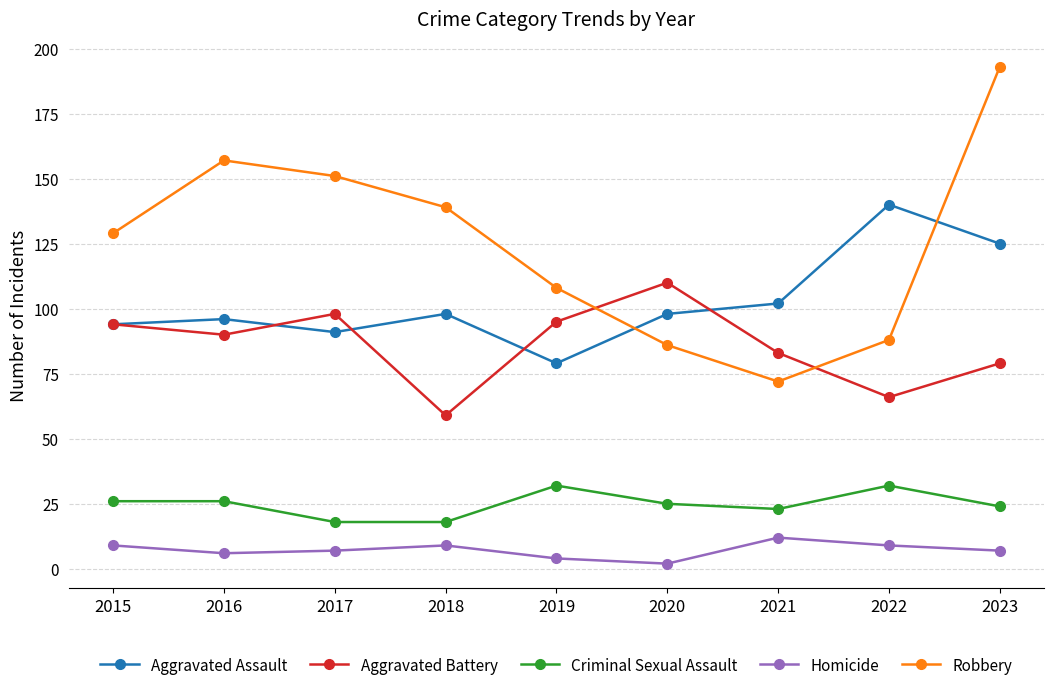

True or false: Aggravated Assault and Criminal Sexual Assault cross at least once.

False